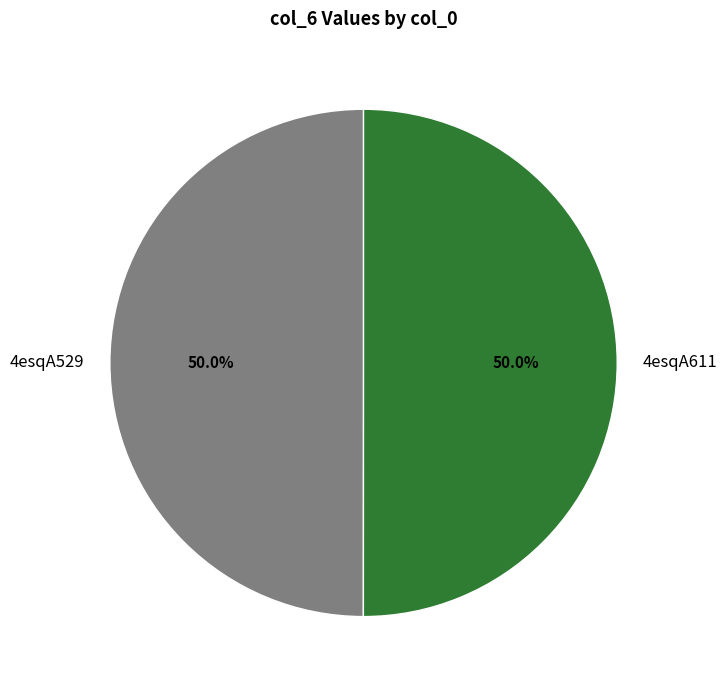

How many segments does this pie chart have?

2